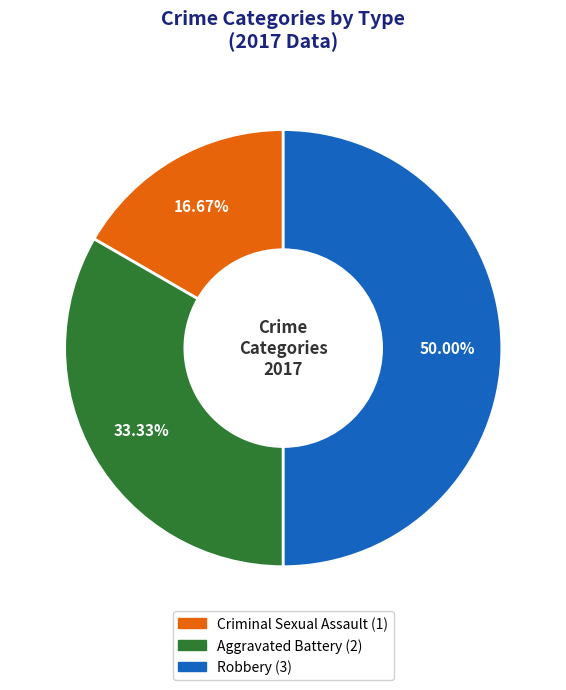

How many segments does this pie chart have?

3